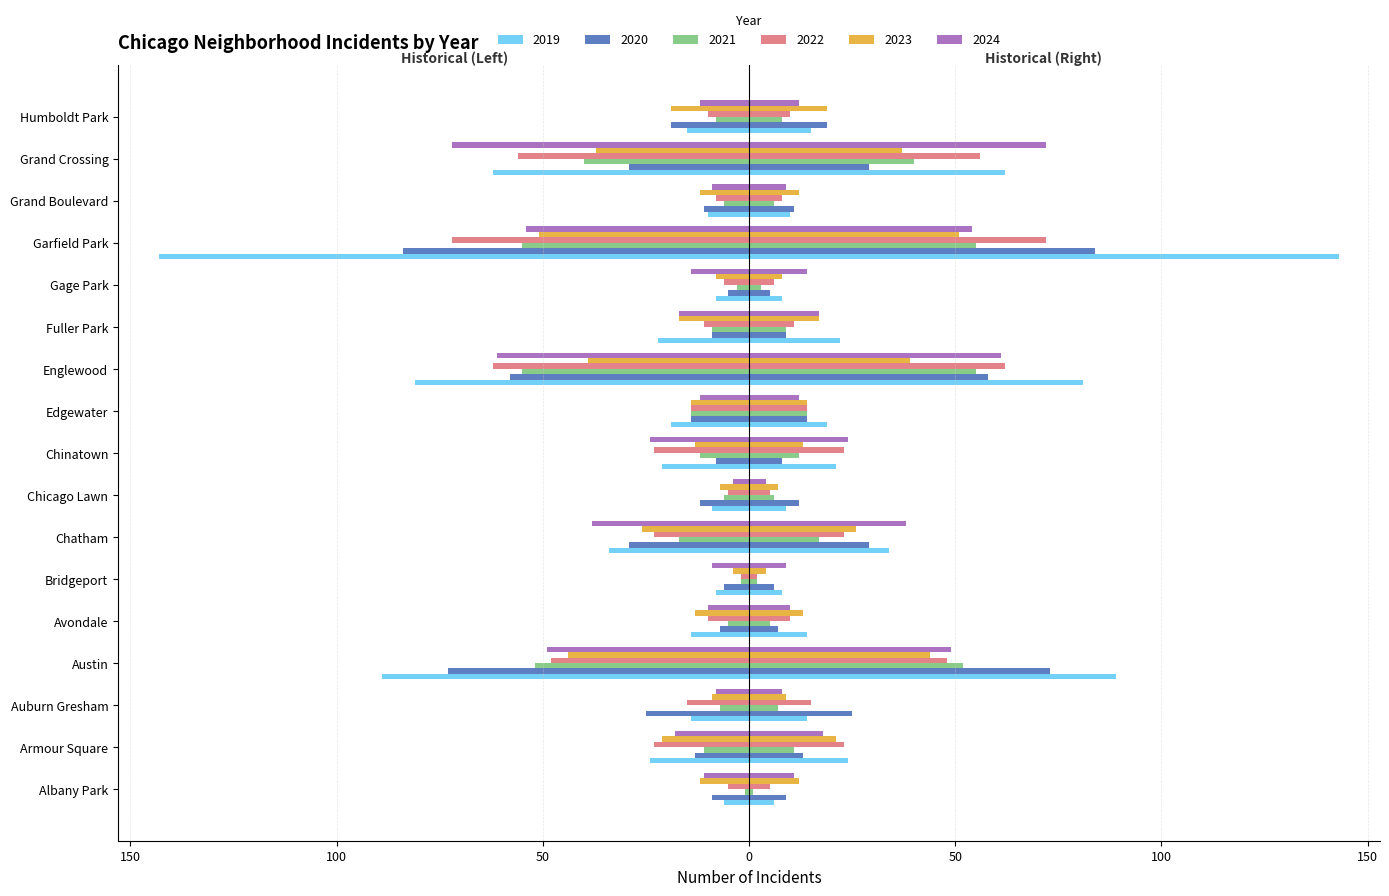

How many values in the 2021 series exceed -9?

8